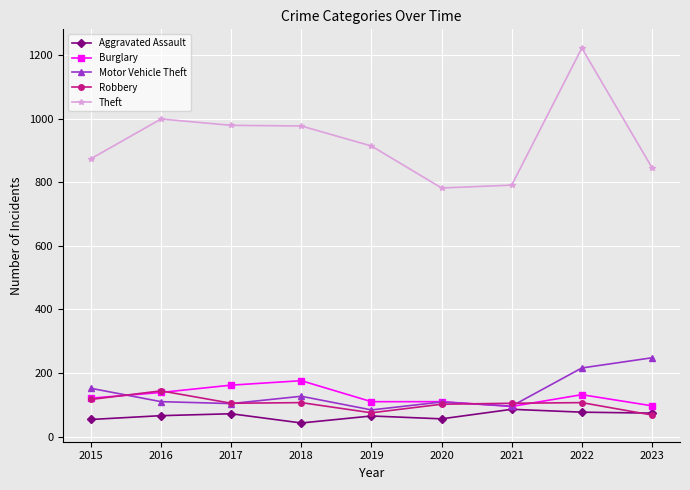

What is the difference between the second highest and second lowest values in the Theft series?

208